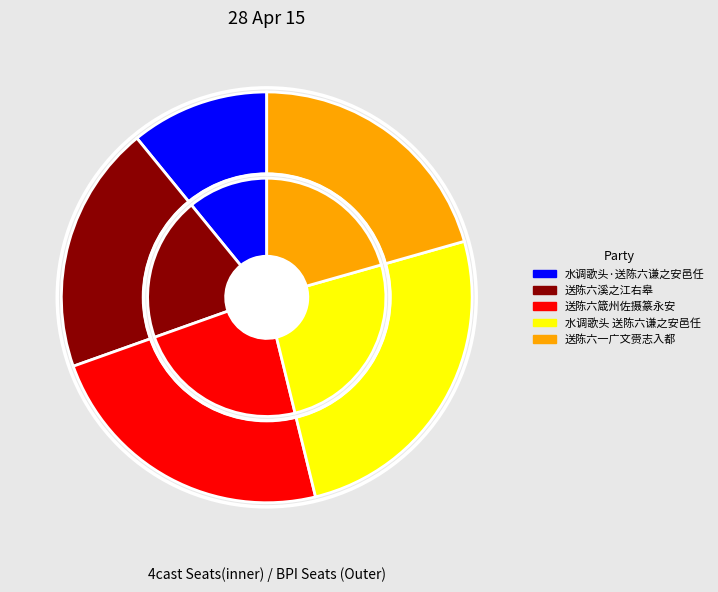

What percentage is NOT represented by 送陈六箴州佐摄篆永安?

76.6%